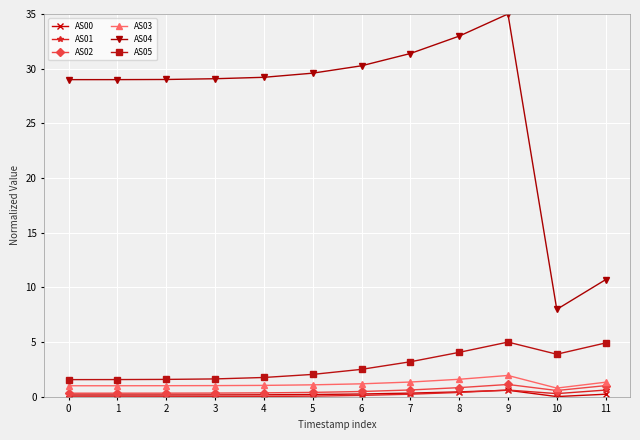

How many lines are shown in the chart?

6